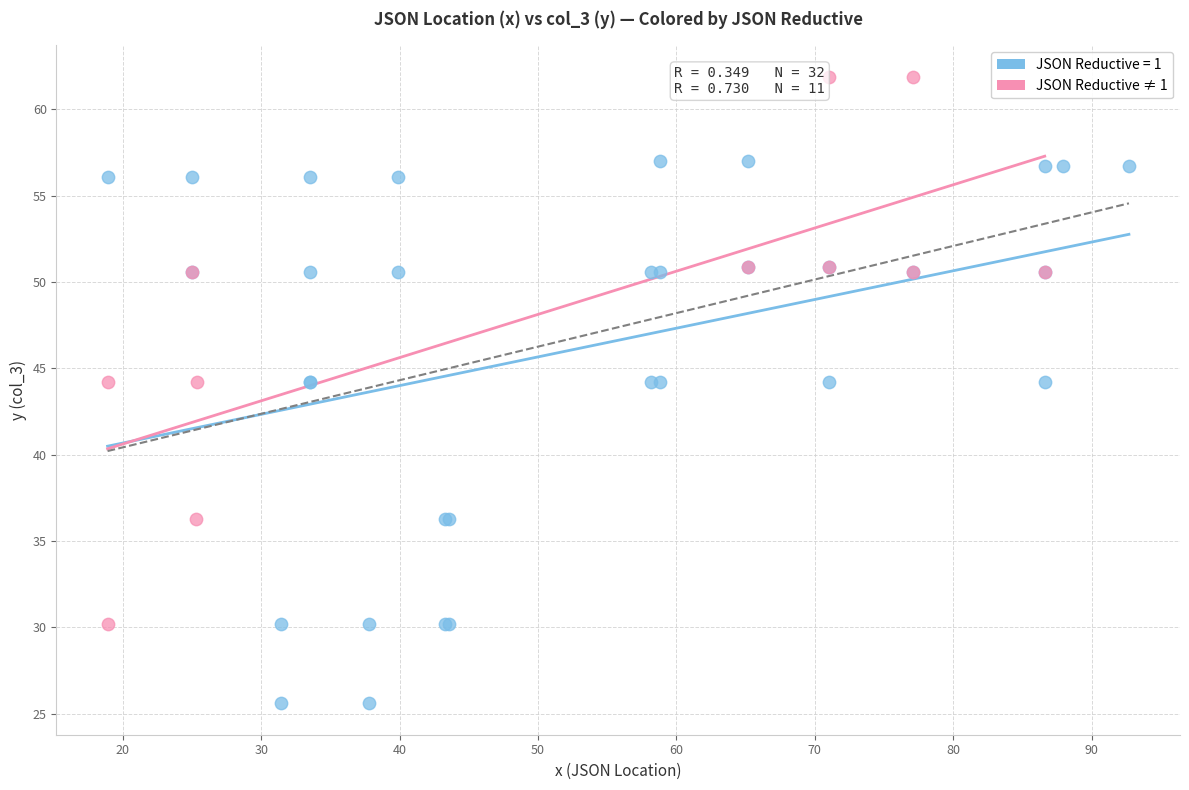

Which series reaches the minimum Y coordinate?

JSON Reductive = 1